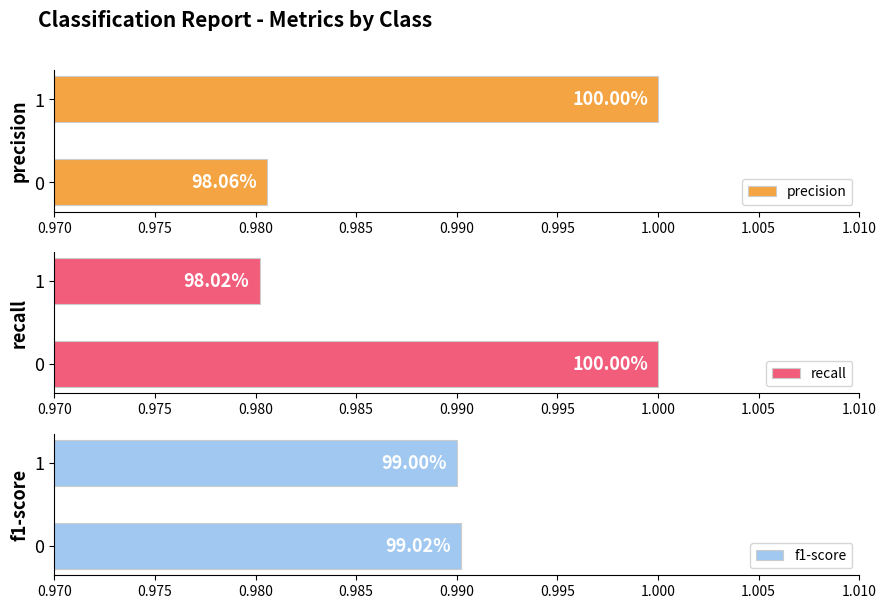

Reading left to right, transcribe all the data shown in this chart.

precision: 1.0	1.0
recall: 1.0	1.0
f1-score: 1.0	1.0